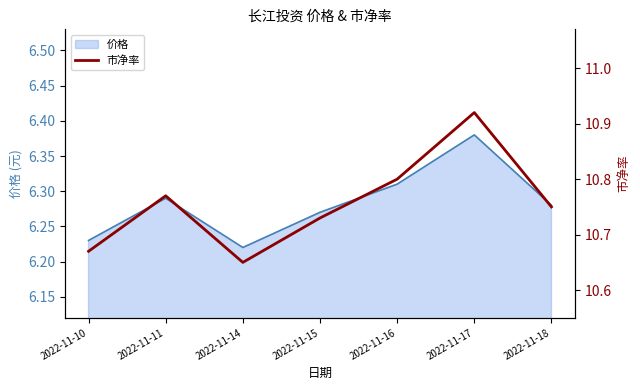

What is the difference between the values at 2022-11-10 and 2022-11-16?

0.1